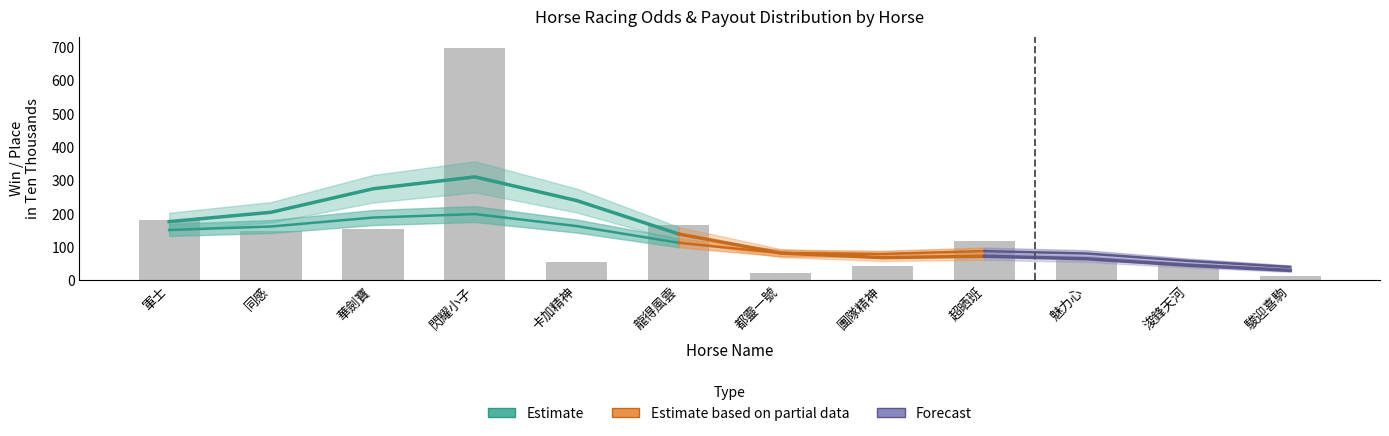

Rank the series by their maximum value, from highest to lowest.

WinInTenThousand, PInTenThousand, WinOdd